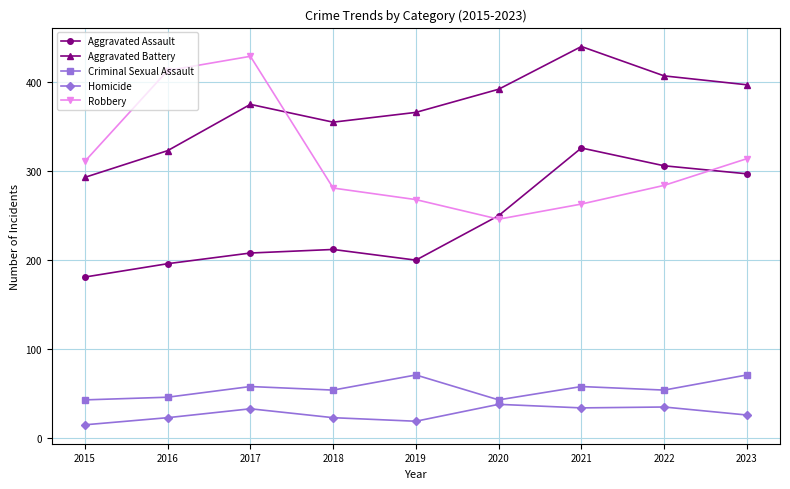

What is the approximate value of Aggravated Assault at 2017?

208